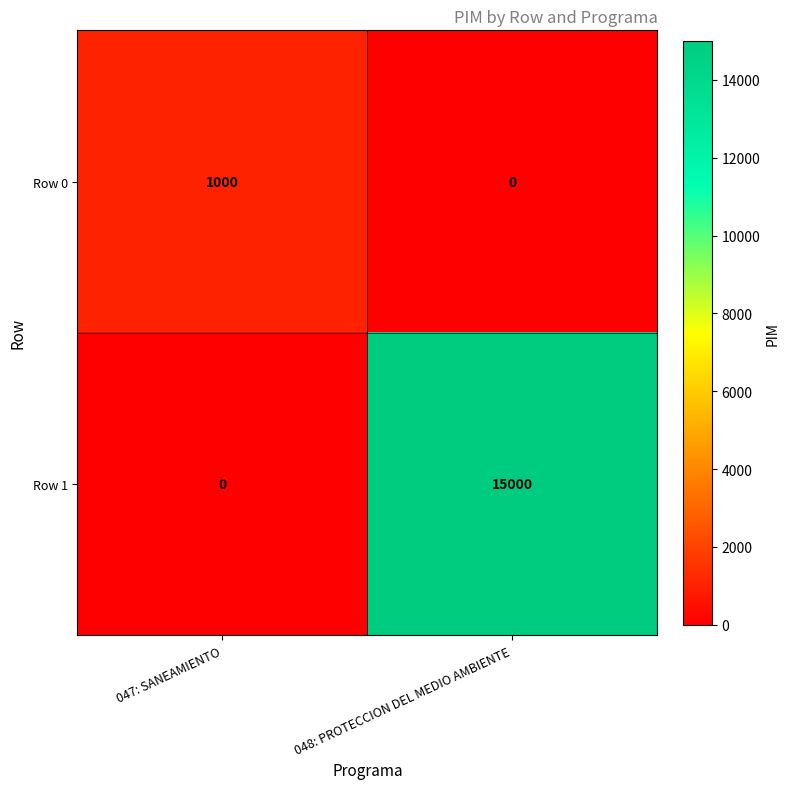

At which category is the sum across all series the highest?

048: PROTECCION DEL MEDIO AMBIENTE